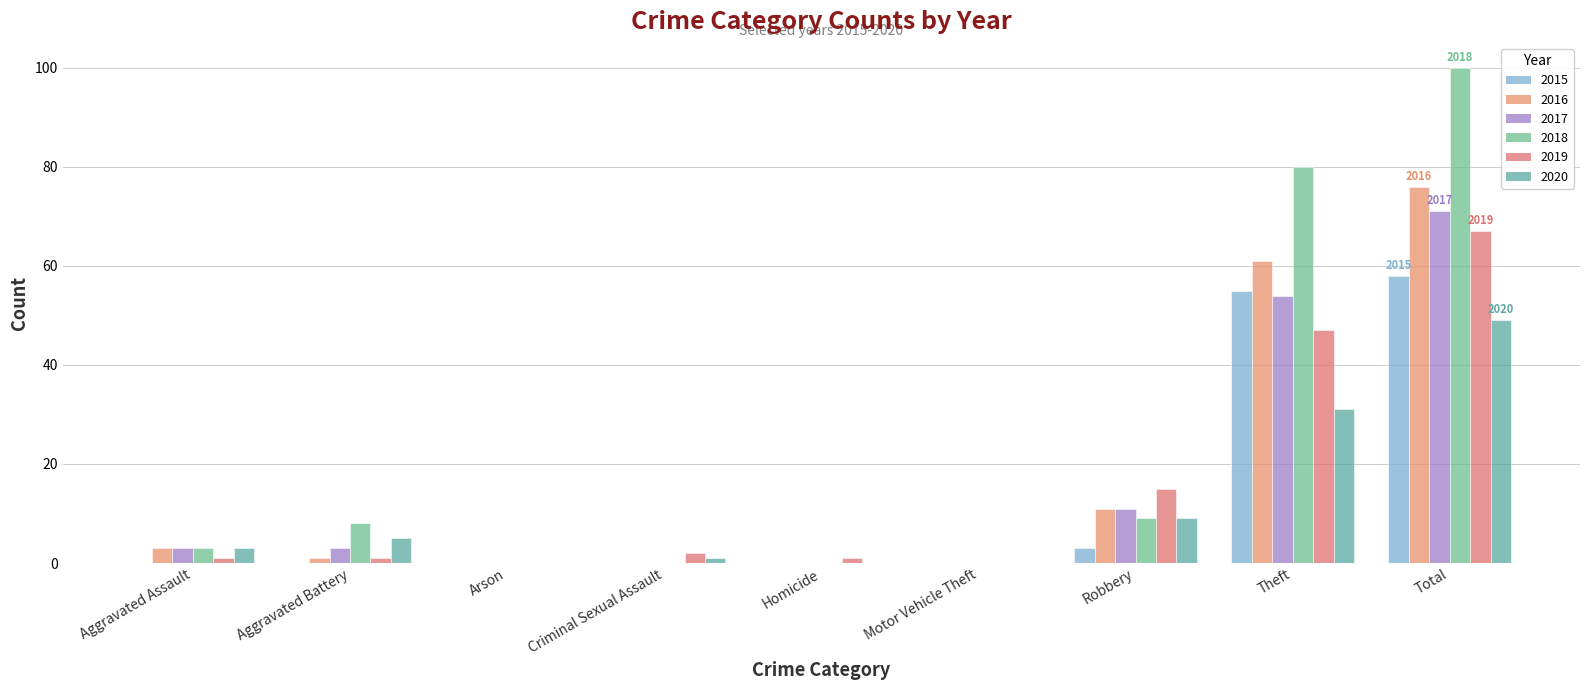

Does the chart contain stacked bars?

No